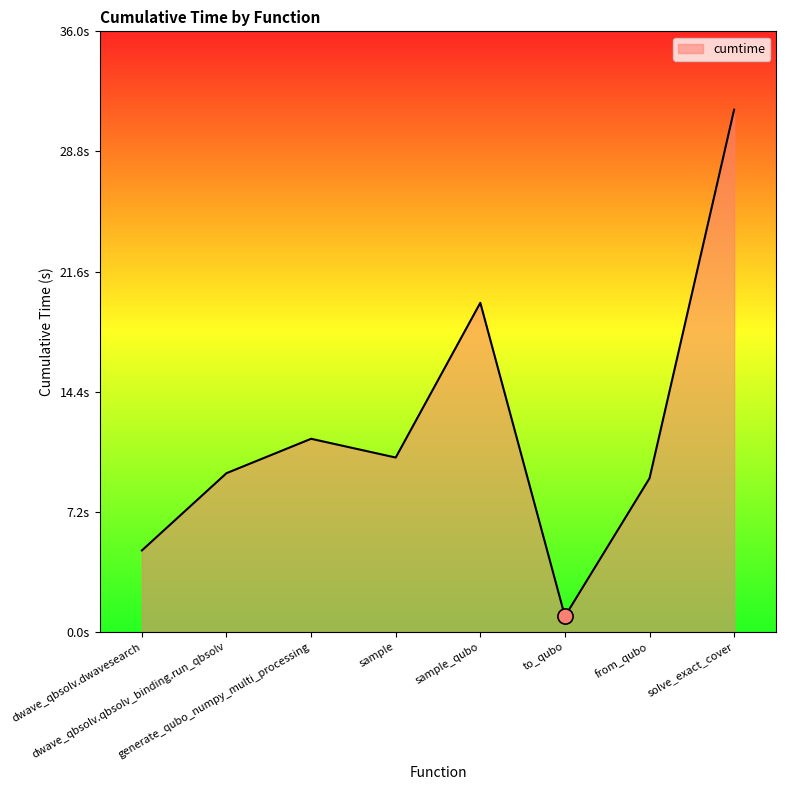

Approximately how many times larger is the value at sample compared to generate_qubo_numpy_multi_processing?

0.9